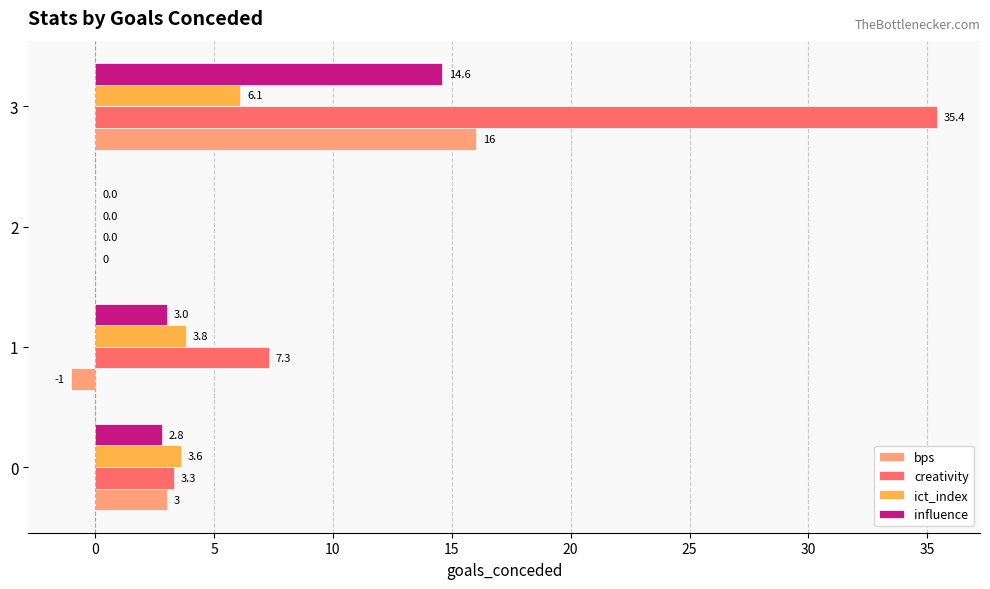

The bps series shows 26.4 at 3. True or false?

False